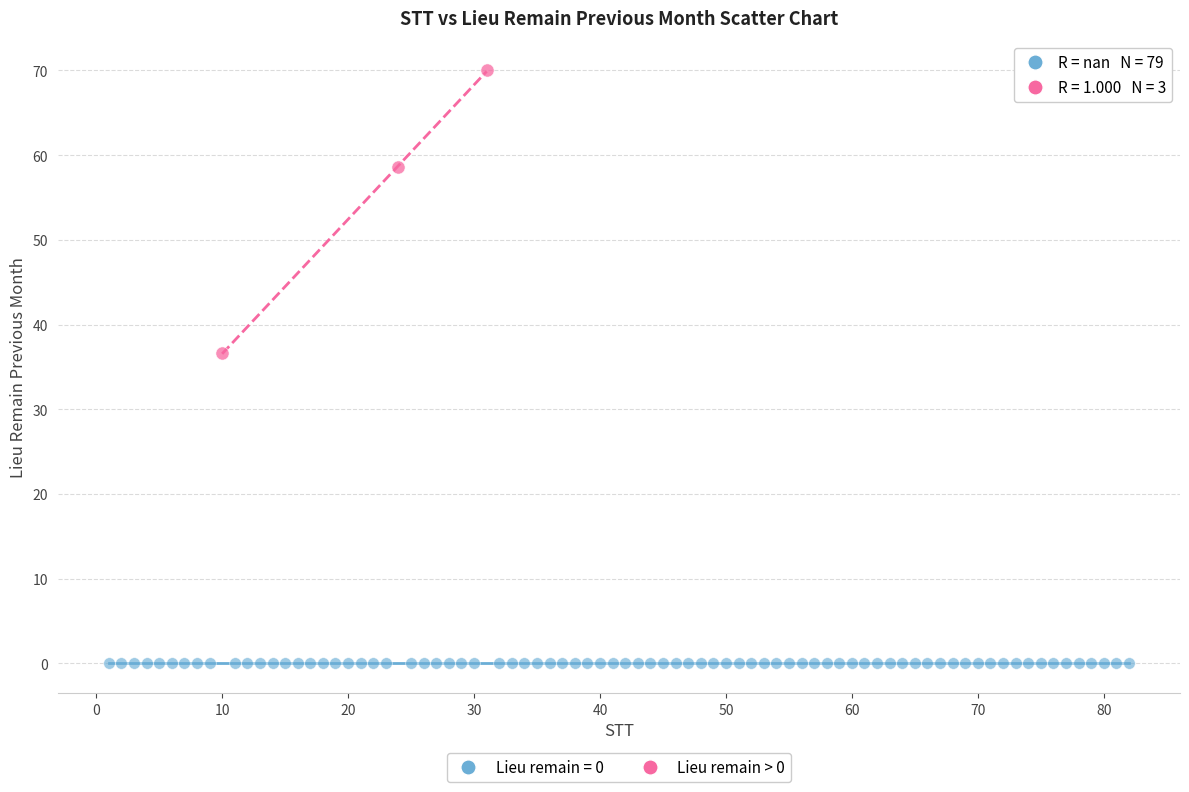

Which series contains the lowest Y value?

Lieu remain = 0